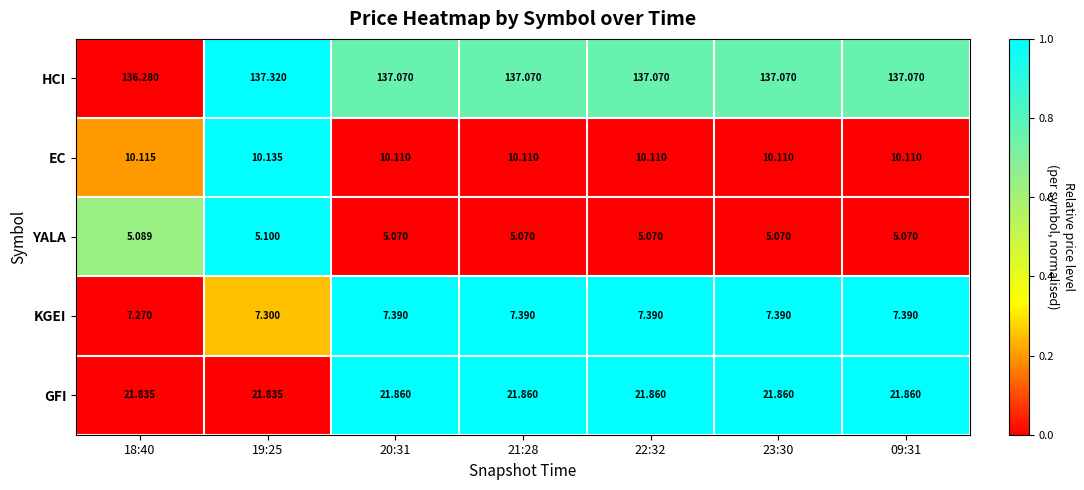

Is the value of HCI at 18:40 greater than the value of KGEI at 09:31?

Yes